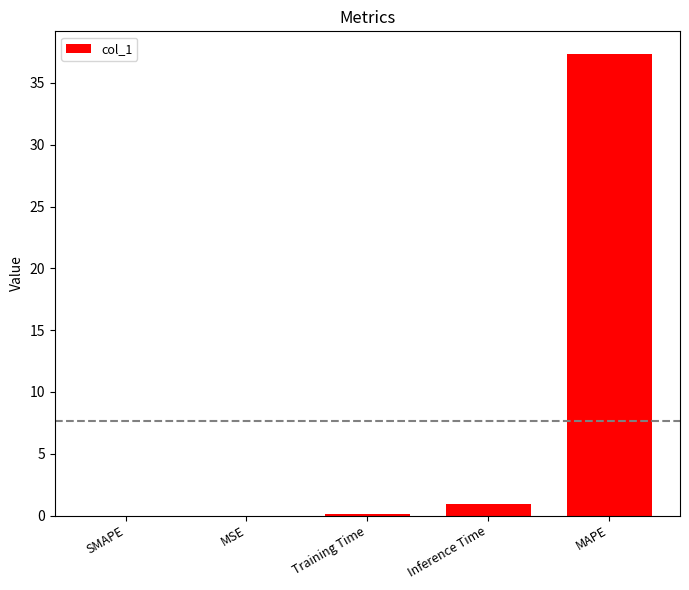

Which category has the highest value across all series?

MAPE